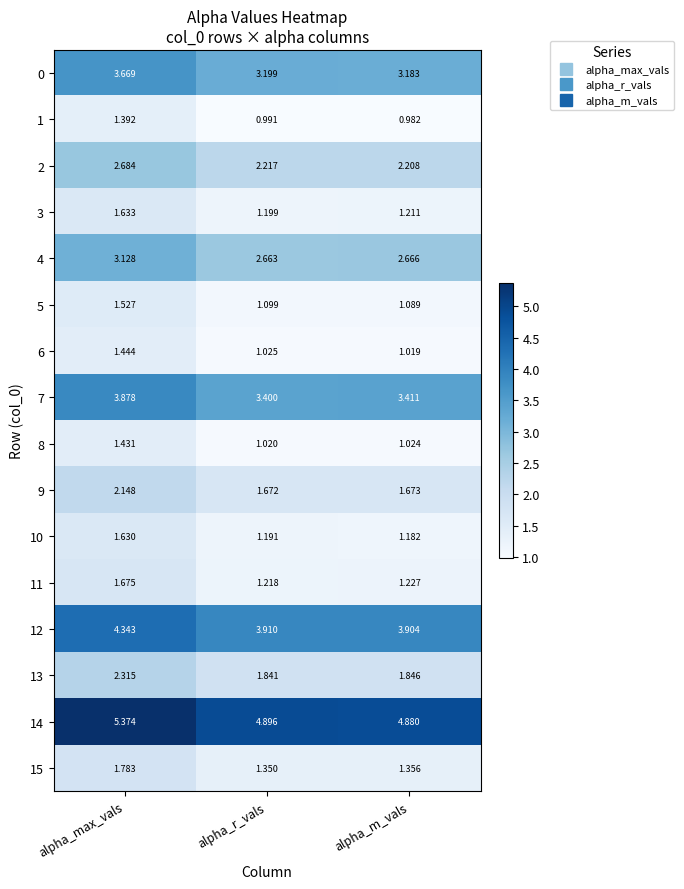

Which series has the largest range (max minus min)?

14